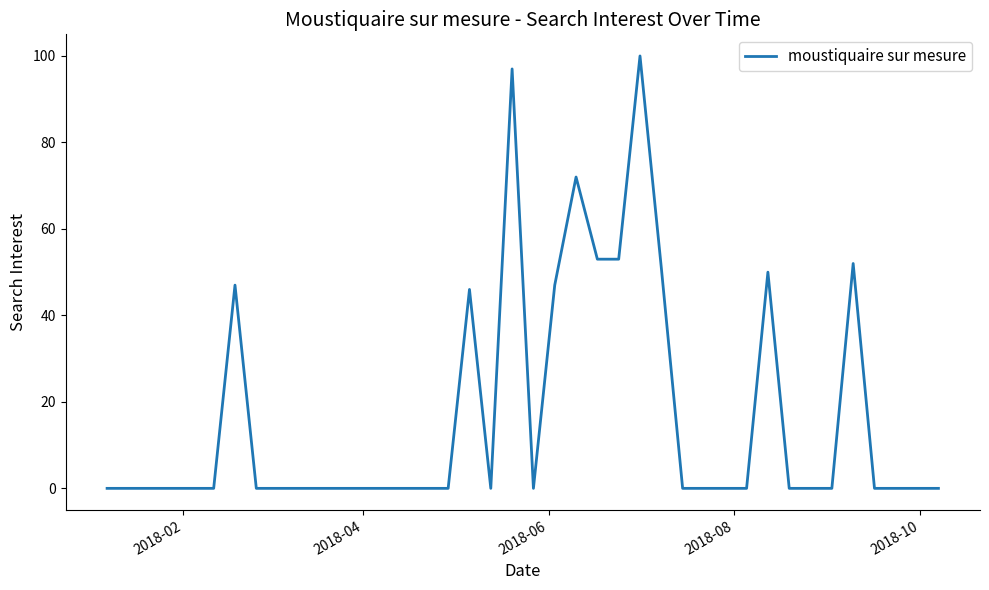

What is the greatest value displayed?

100